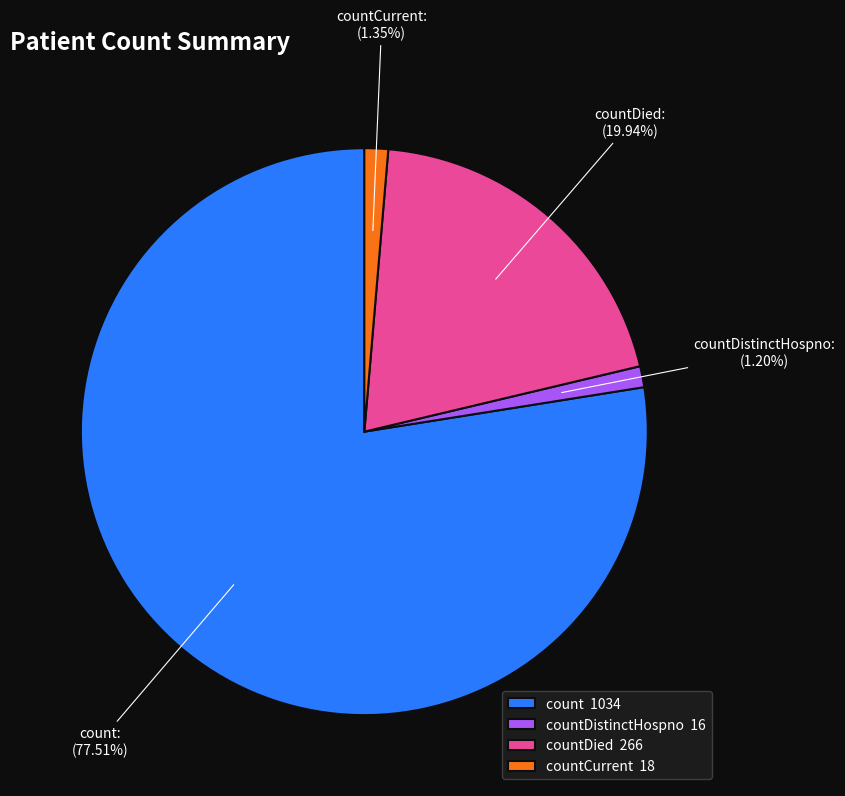

How many segments does this pie chart have?

4